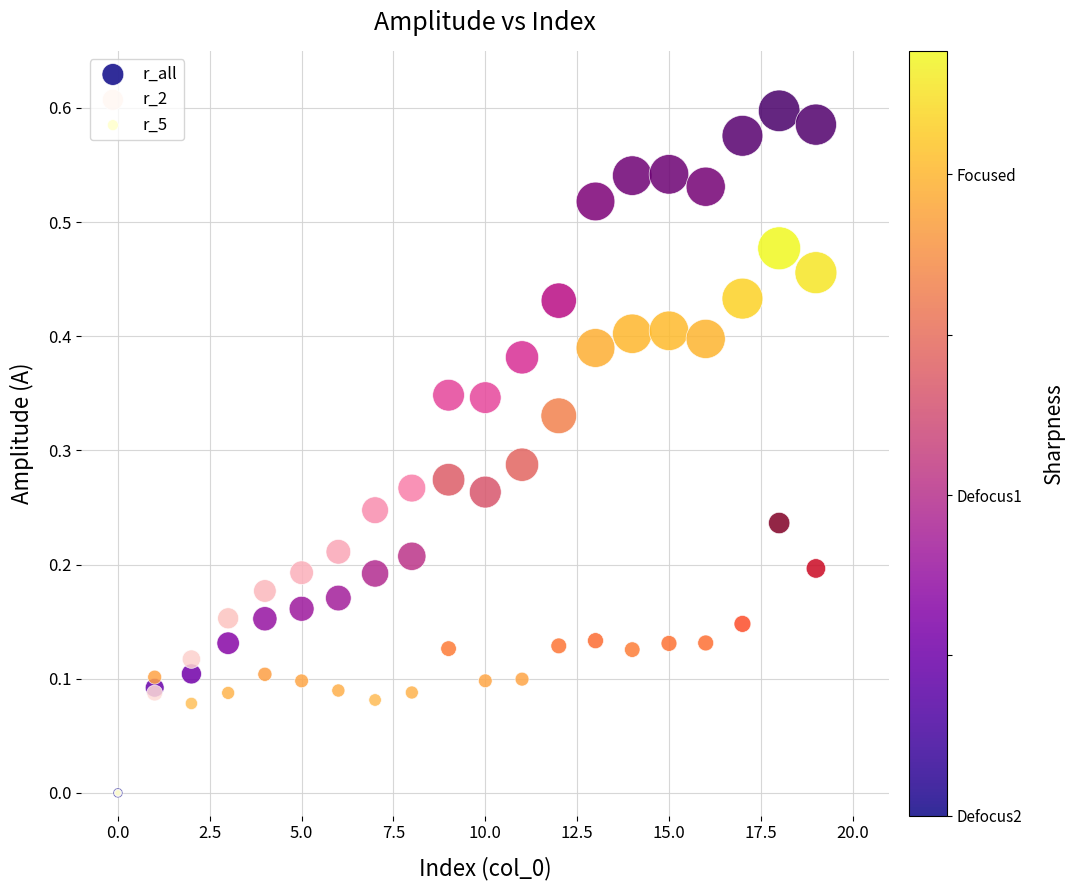

Which series contains the highest Y value?

r_2